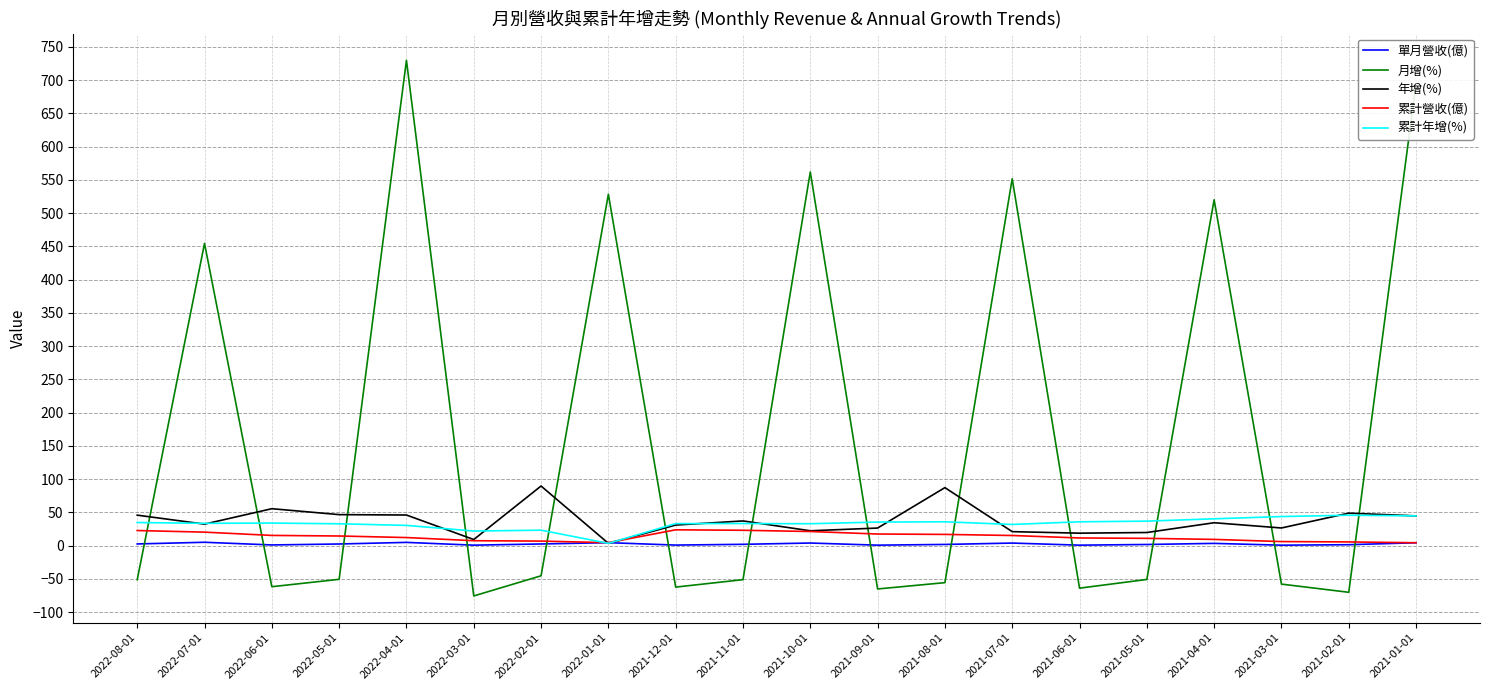

Which series has the largest range (max minus min)?

月增(%)